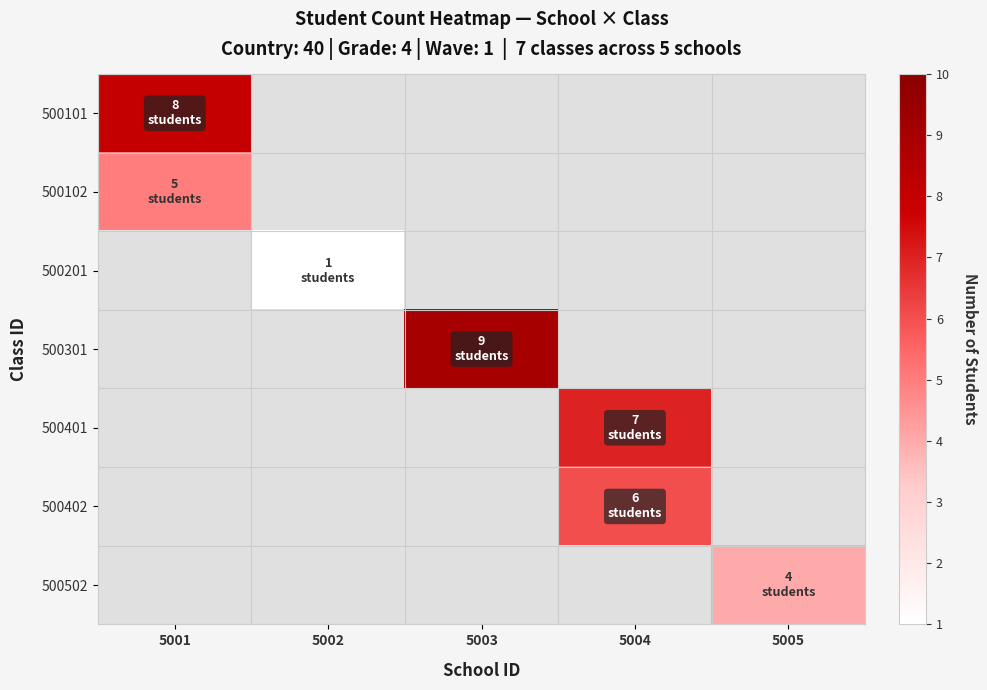

Which category has the lowest value across all series?

5002